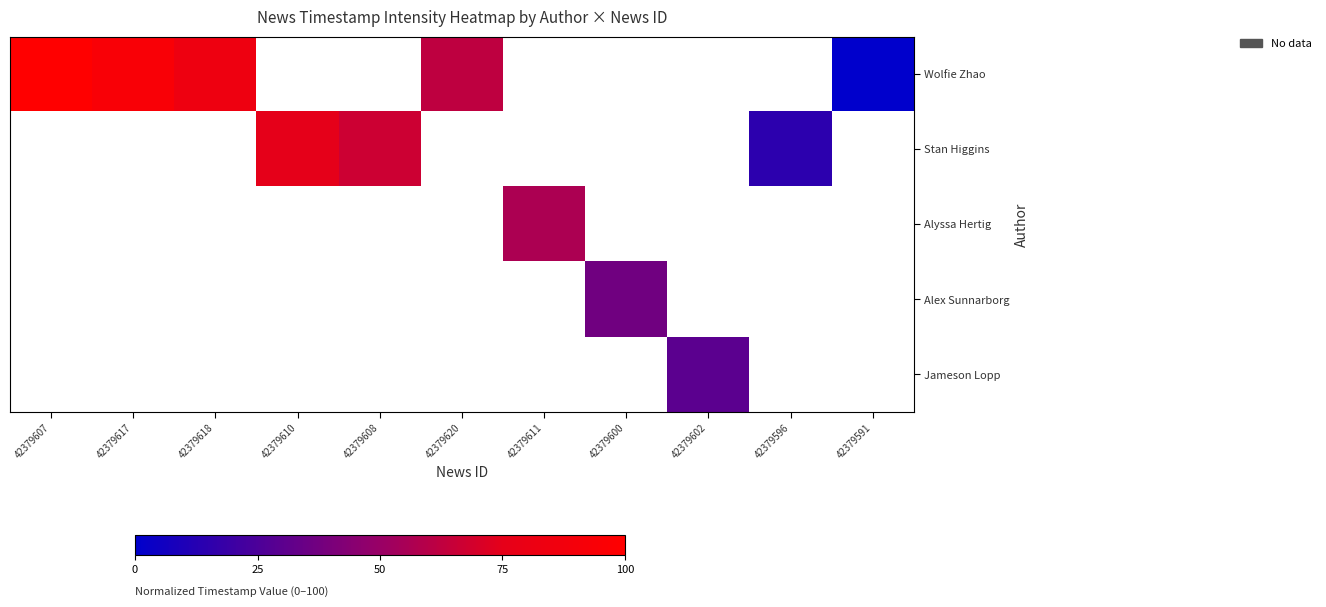

At how many categories does at least one series exceed 74?

4